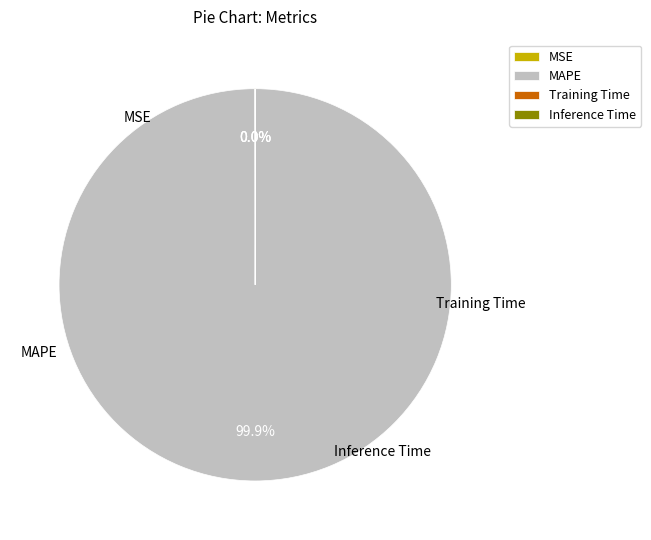

What is the largest slice in the pie chart?

MAPE